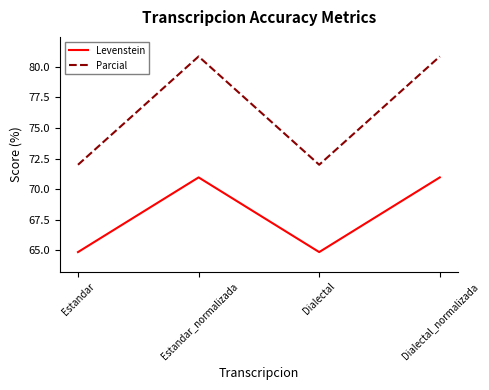

How many values in the Parcial series exceed 80?

2